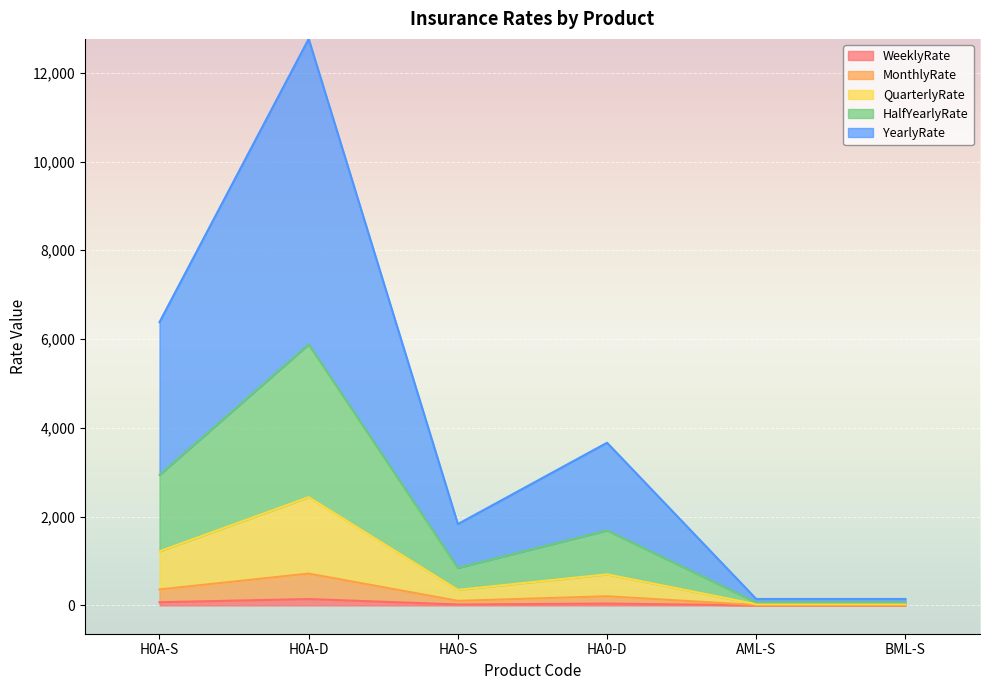

At which category is the sum across all series the highest?

H0A-D